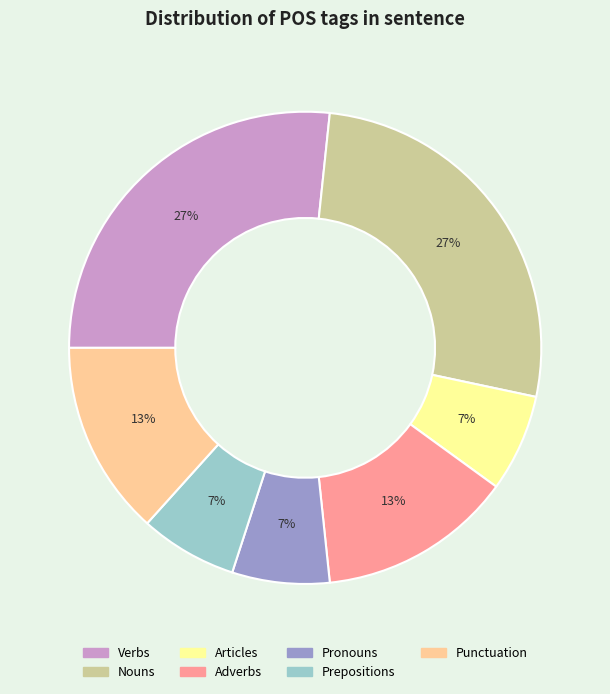

Is there any slice that represents more than half of the pie?

No